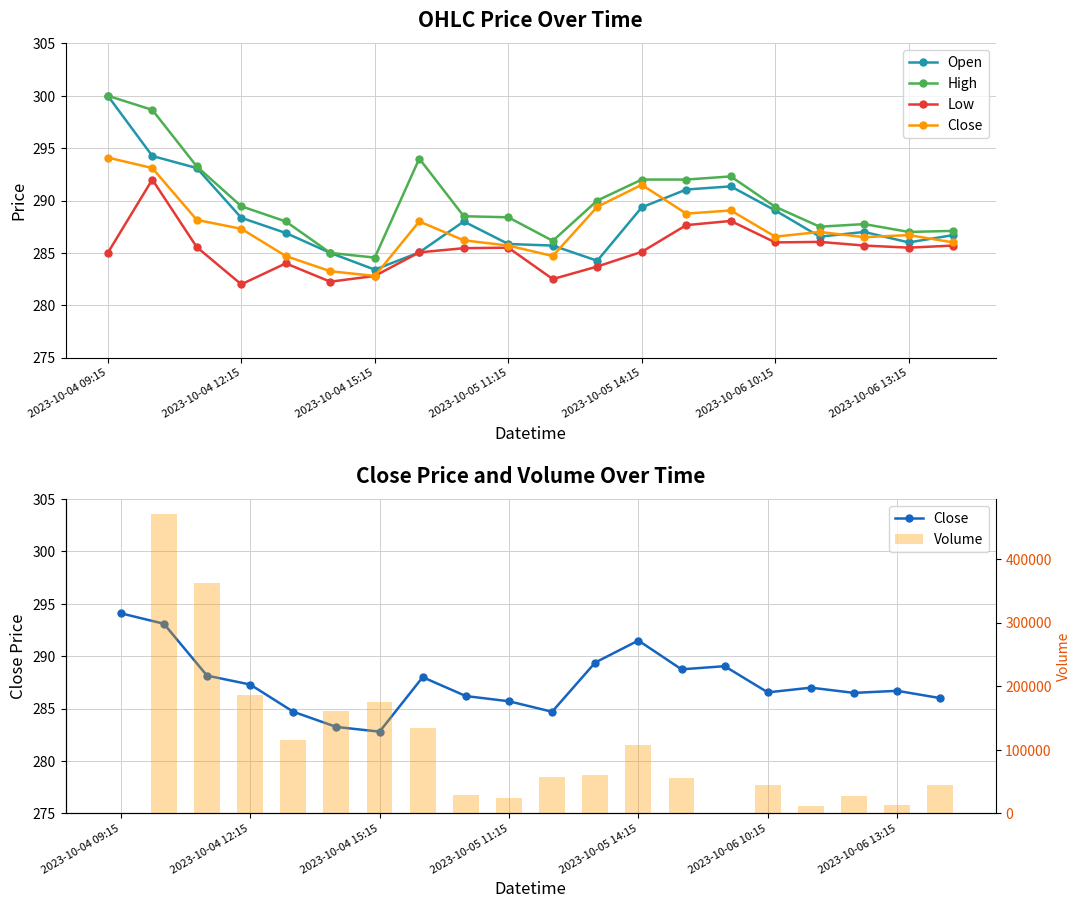

How many data points does each series have?

20